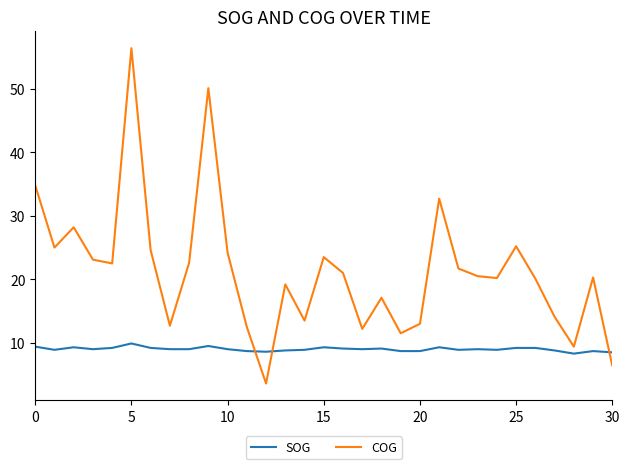

Which series has the largest total across all categories?

COG